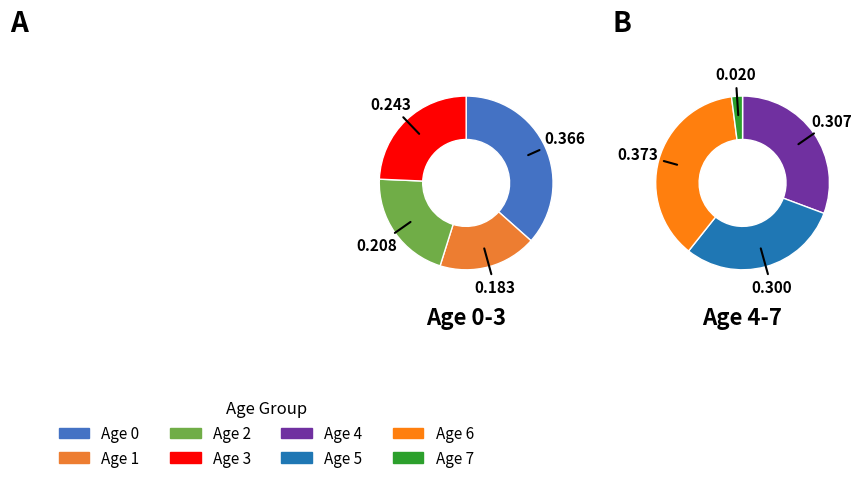

Count the number of slices in the pie.

8